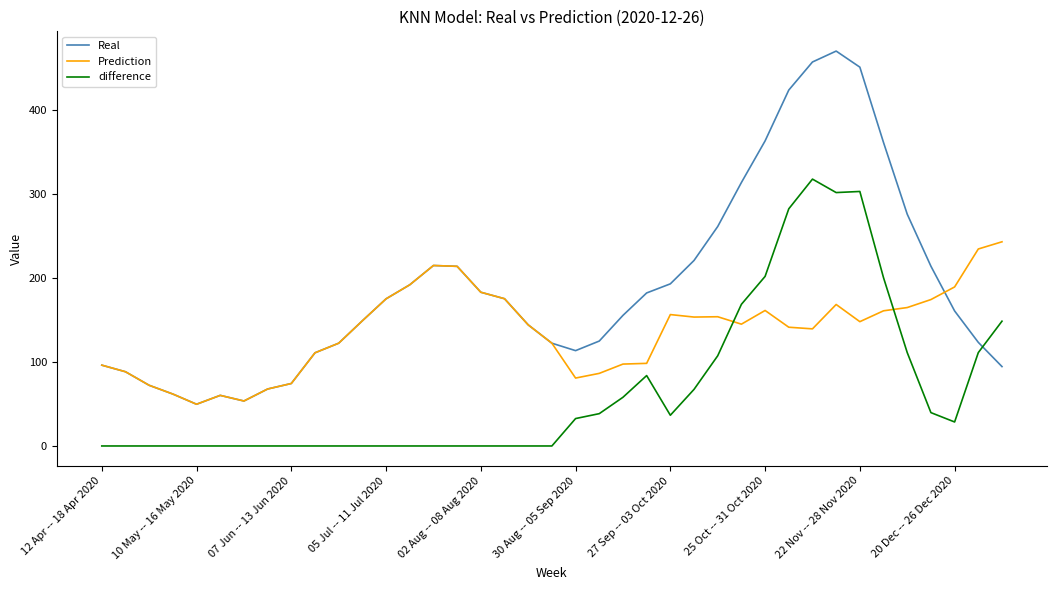

Which series has the largest total across all categories?

Real